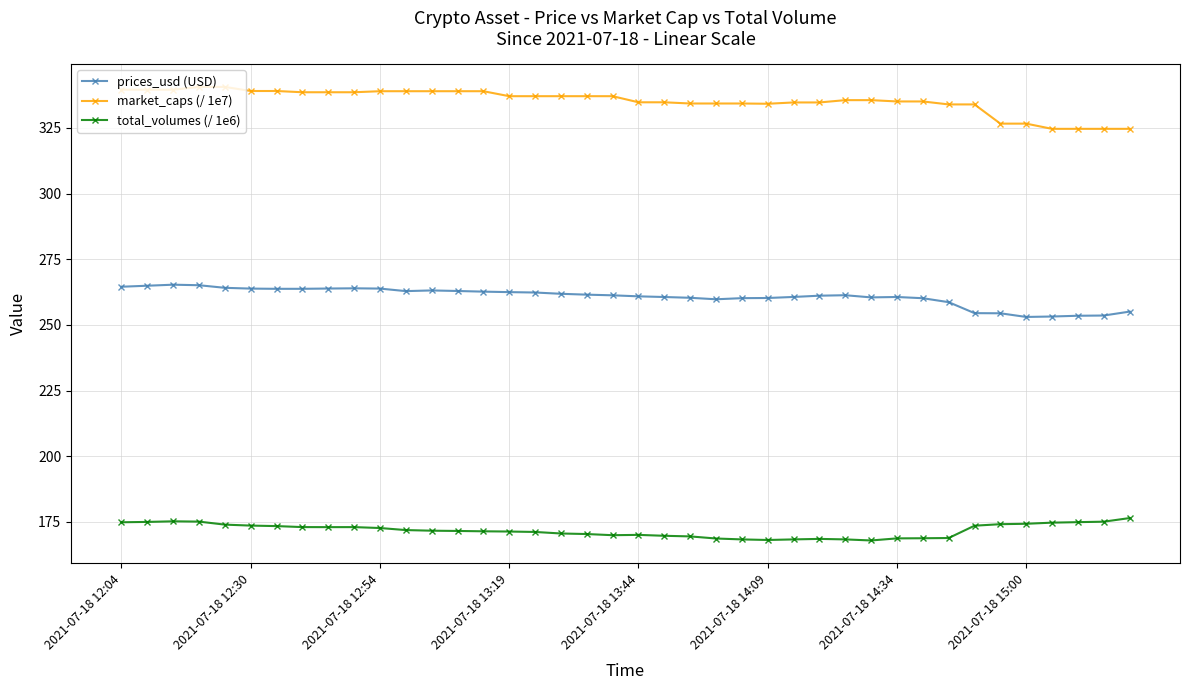

How many series are shown in this chart?

3